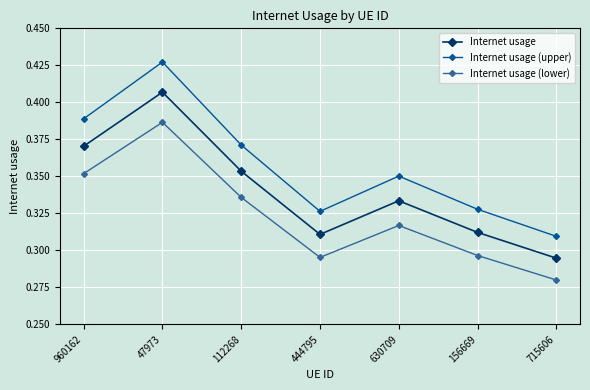

Rank the series by their maximum value, from highest to lowest.

Internet usage (upper), Internet usage, Internet usage (lower)